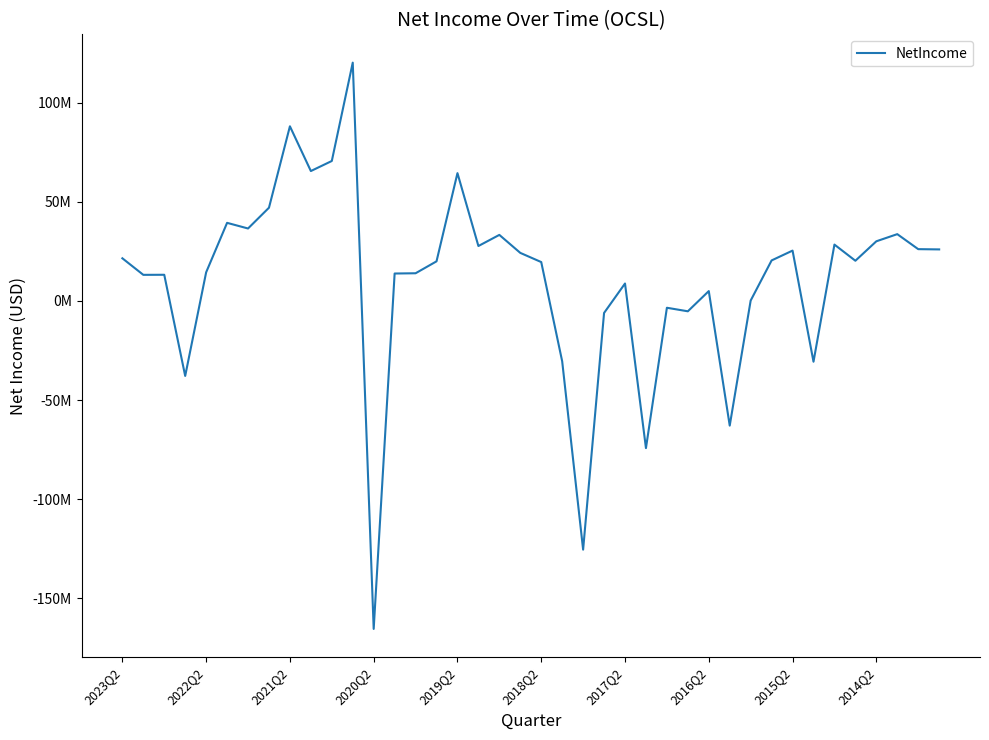

Does the chart display data point markers on the line(s)?

No